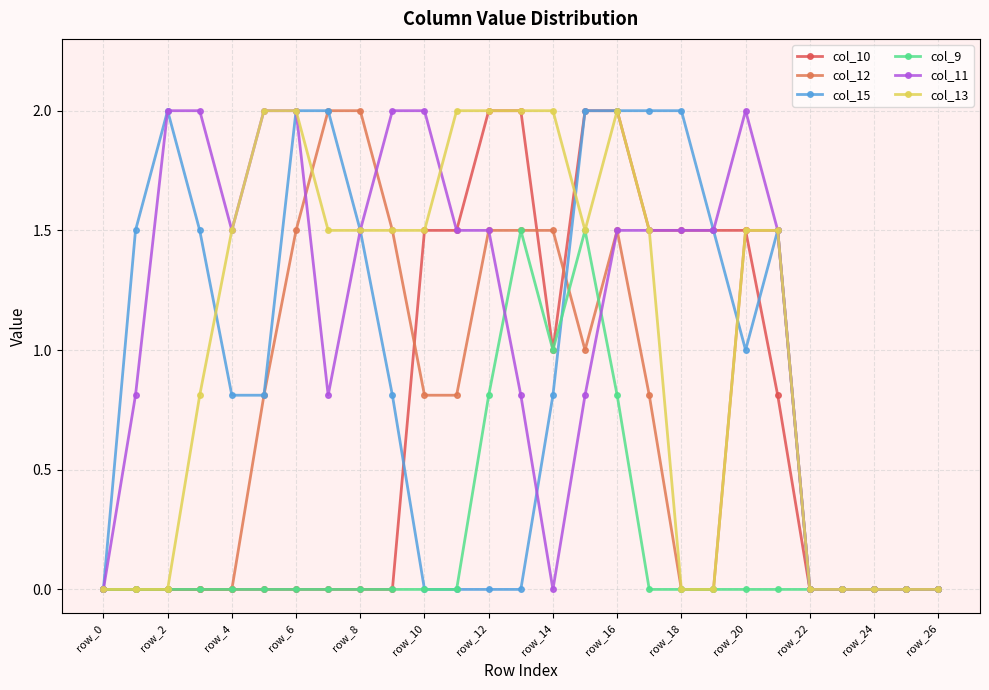

Does the chart have visible grid lines?

Yes